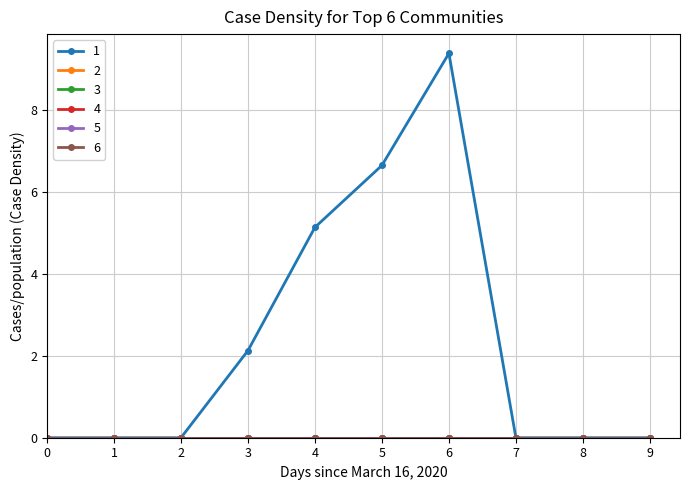

Is this an area chart (filled region under the line)?

No